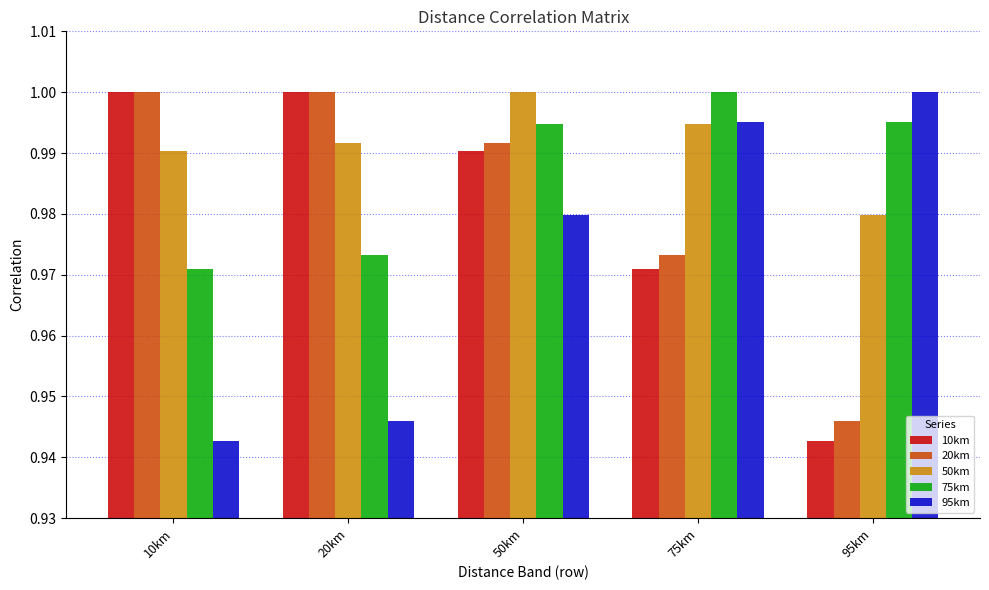

Is it true that 20km equals 0.6 at 20km?

False